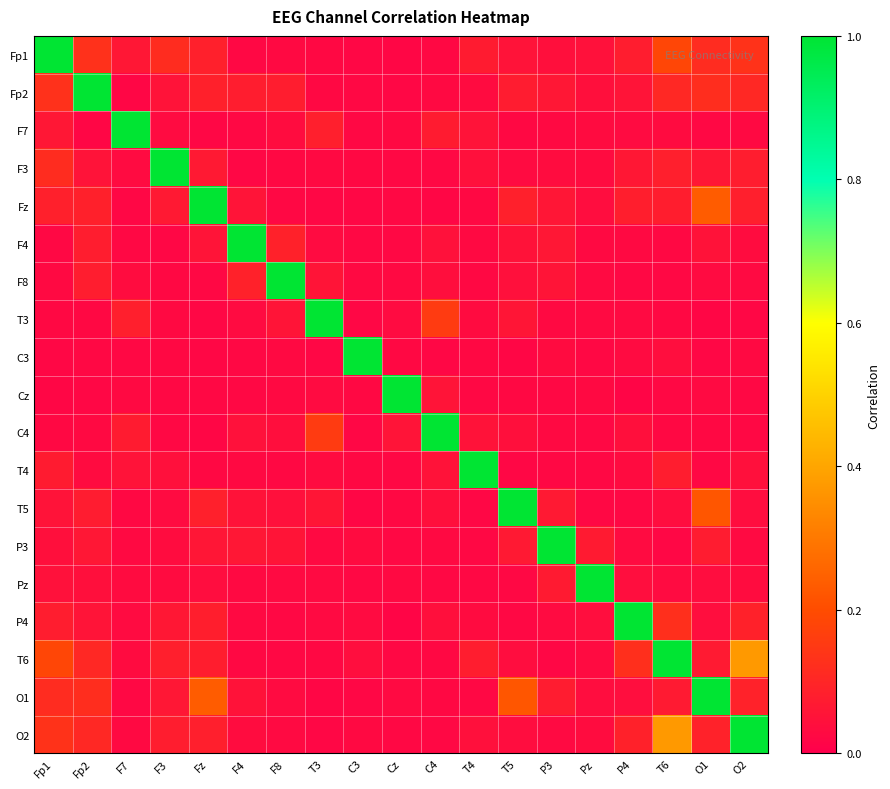

Which series has the largest total across all categories?

T6